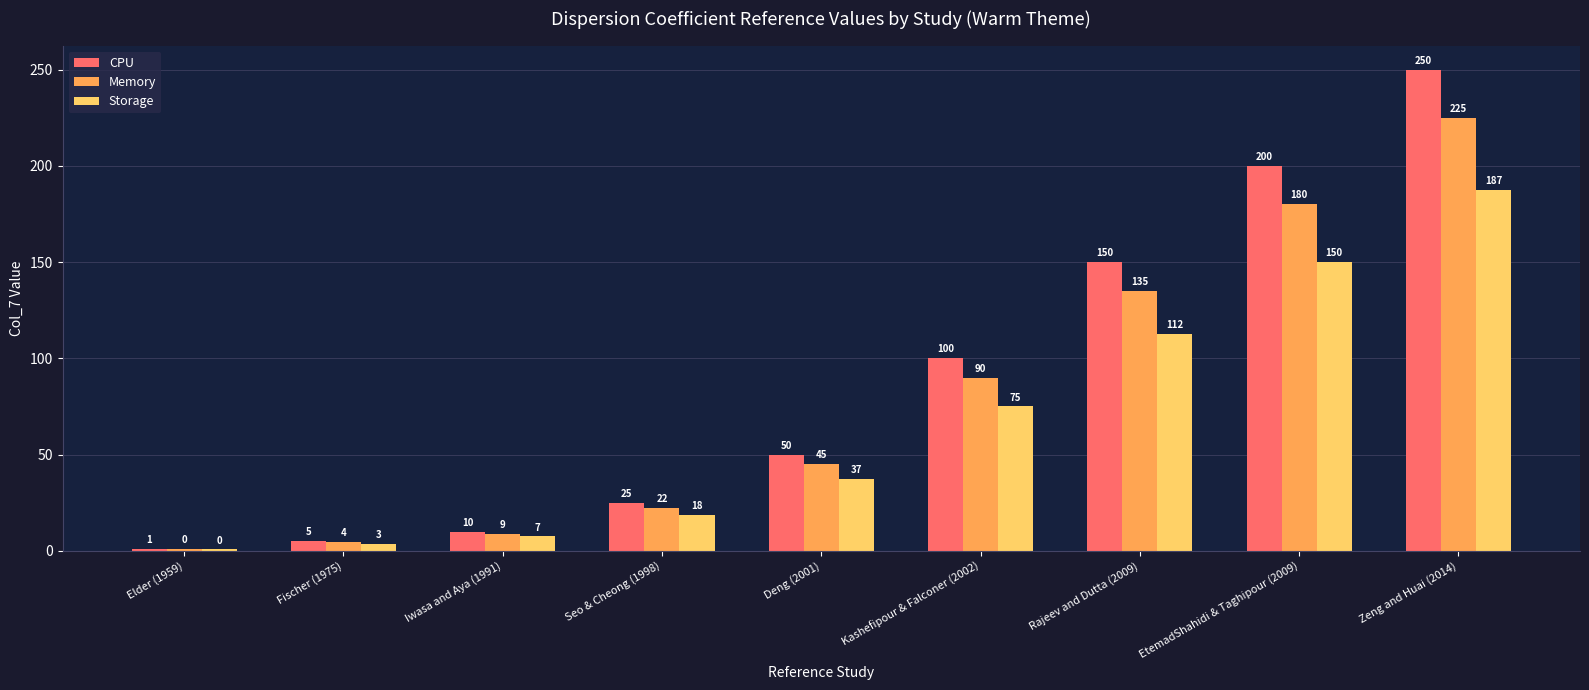

Are the bars horizontal?

No